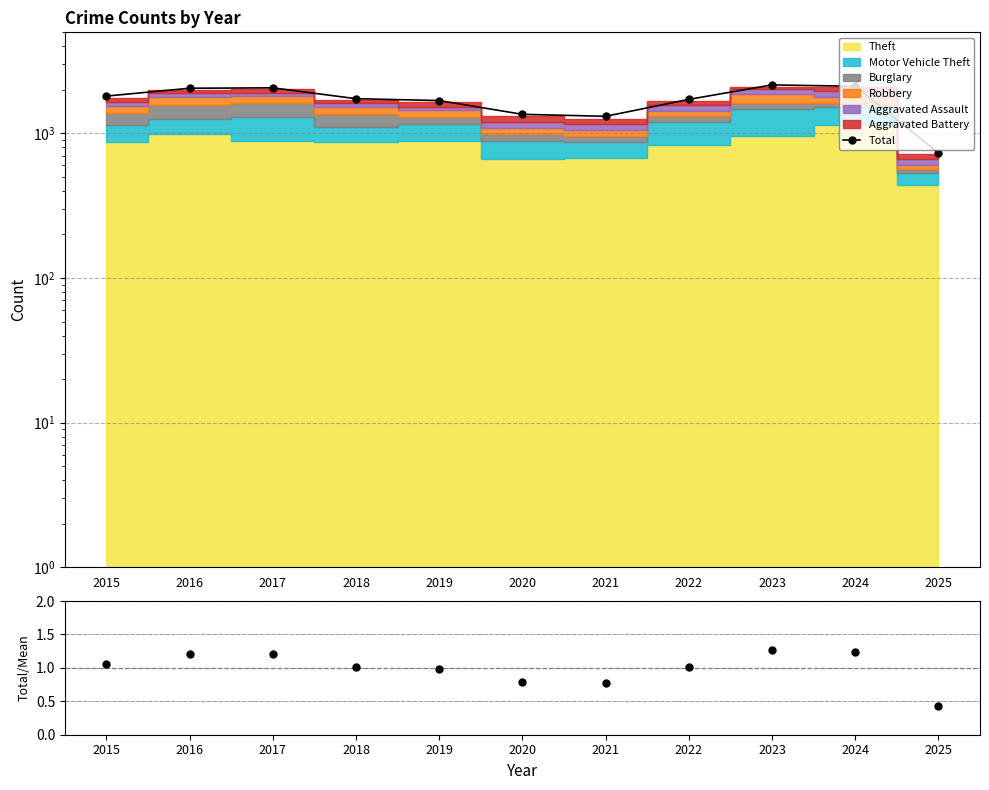

How many data points in Total / mean are less than 1?

4